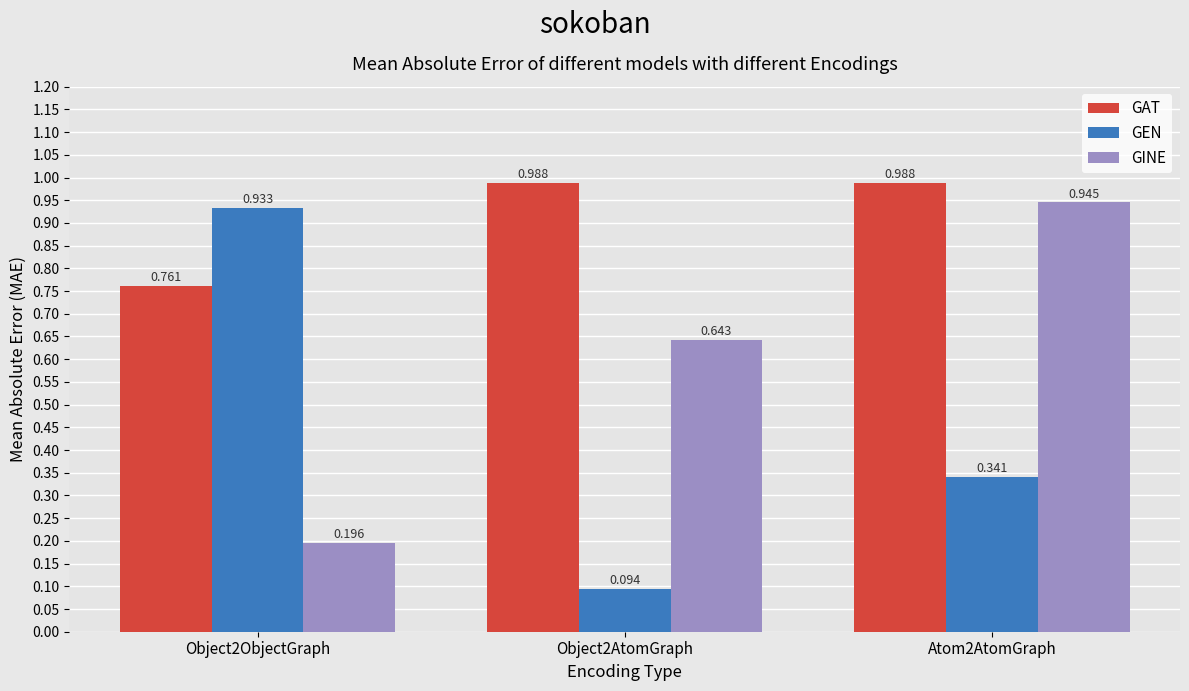

True or false: GEN has a value of 1.7 at Object2ObjectGraph.

False